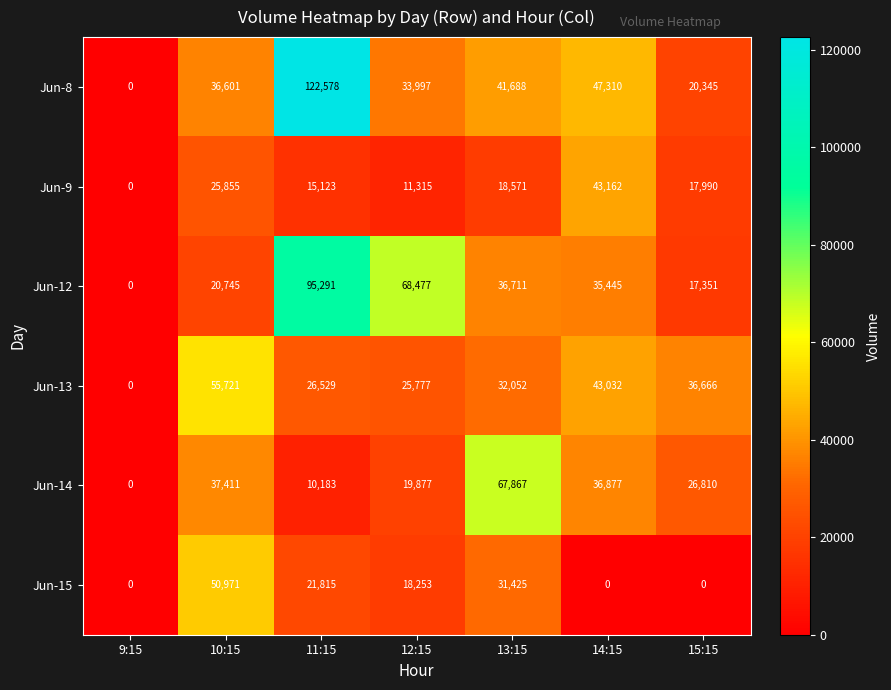

At which label is Jun-14 closest to 33933?

14:15